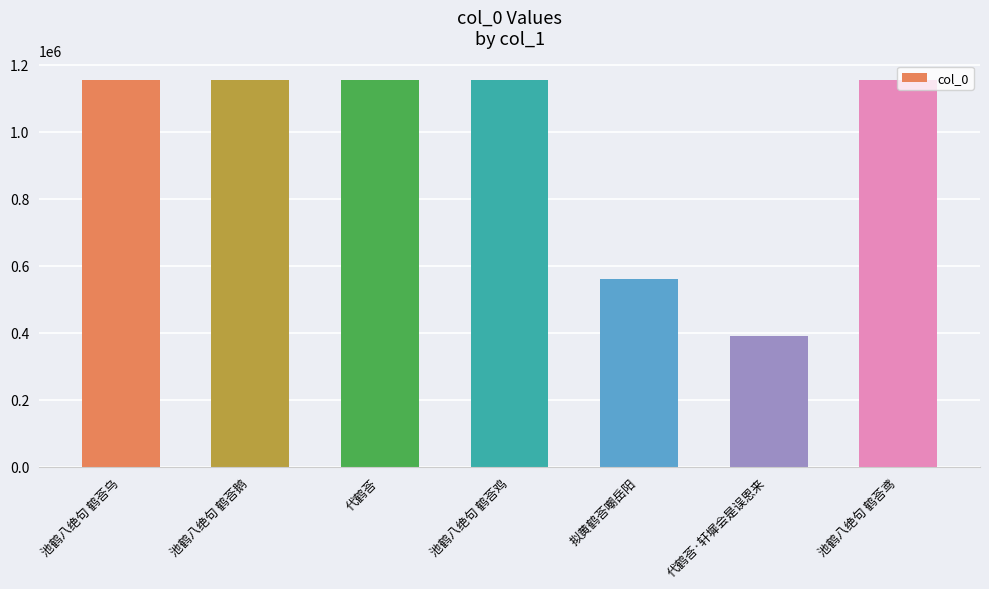

Approximately how many times larger is the value at 池鹤八绝句 鹤荅鸢 compared to 代鹤荅?

1.0